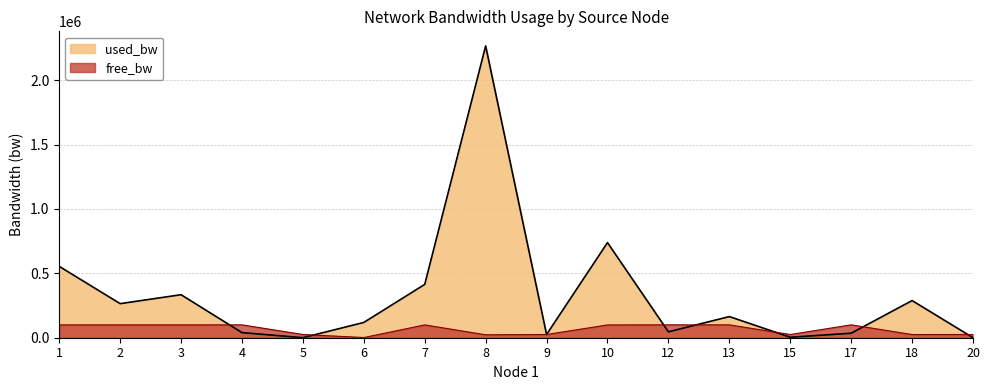

Reading right to left, what are all the values shown in this chart?

used_bw: 192.8	288676.4	34903.1	3783.5	164169.1	45677.6	738721.7	24999.8	2266650.6	414301.9	118692.6	192.8	39690.7	334098.5	264709.3	554360.9
free_bw: 24999.8	24711.3	99965.1	24996.2	99835.8	99954.3	99261.2	24999.8	22732.9	99585.7	1431.3	24999.8	99960.3	99665.9	99735.3	99445.6